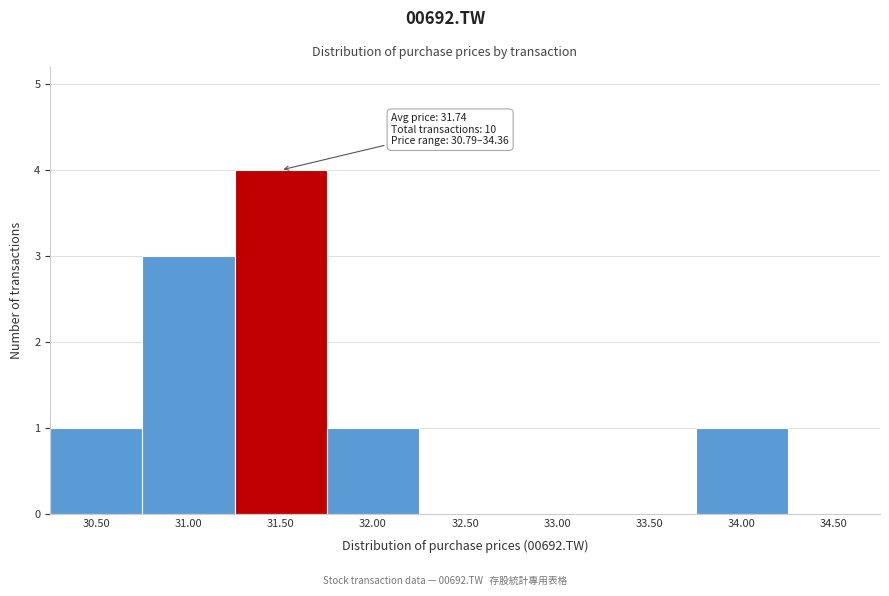

Reading left to right, what are all the values shown in this chart?

30.50=1	31.00=3	31.50=4	32.00=1	32.50=0	33.00=0	33.50=0	34.00=1	34.50=0